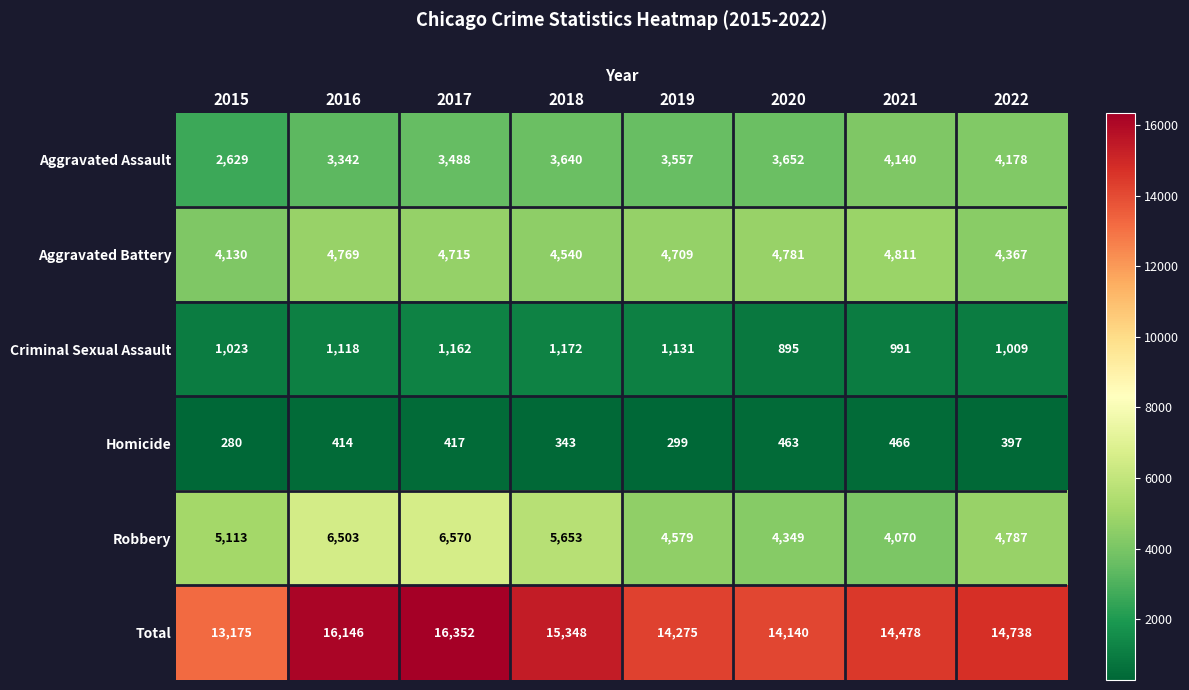

Which series has the largest range (max minus min)?

Total